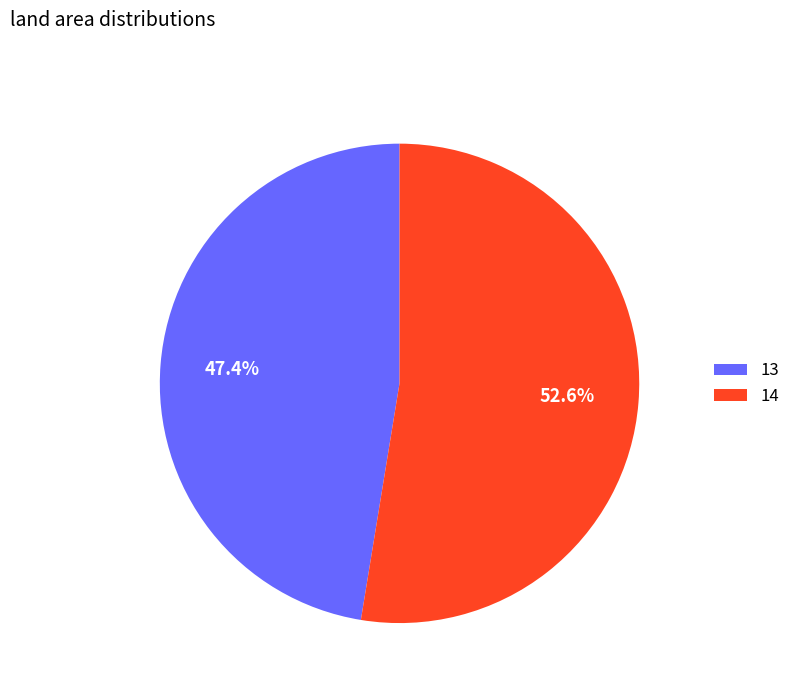

Rank the categories by value from highest to lowest.

14, 13